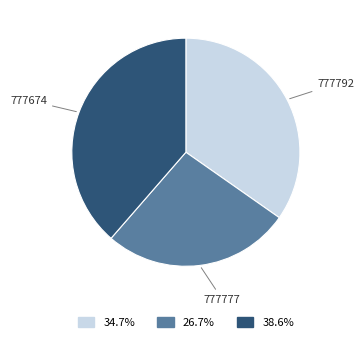

Is there a majority slice in this chart?

No